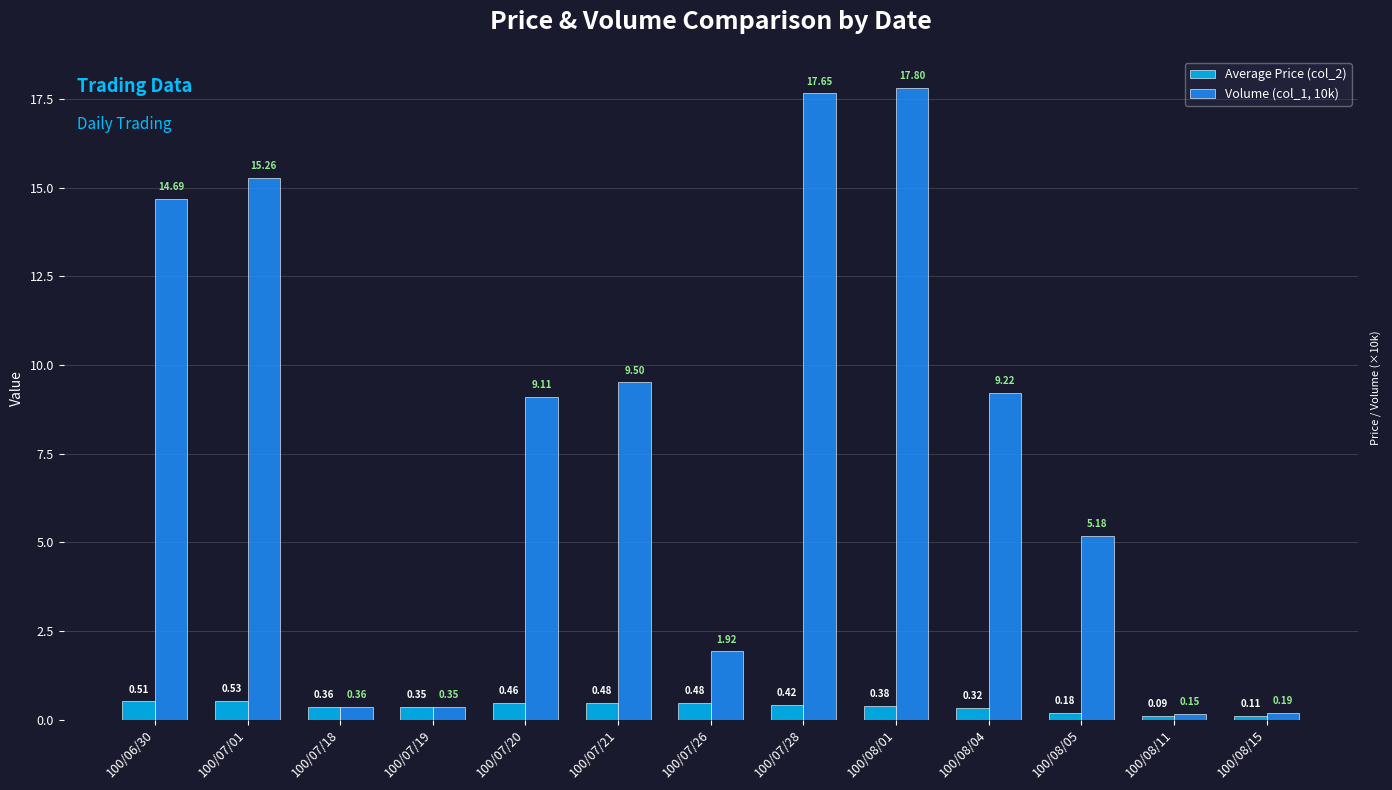

What is the difference between the second highest and second lowest values in the Volume (col_1, 10k) series?

17.5